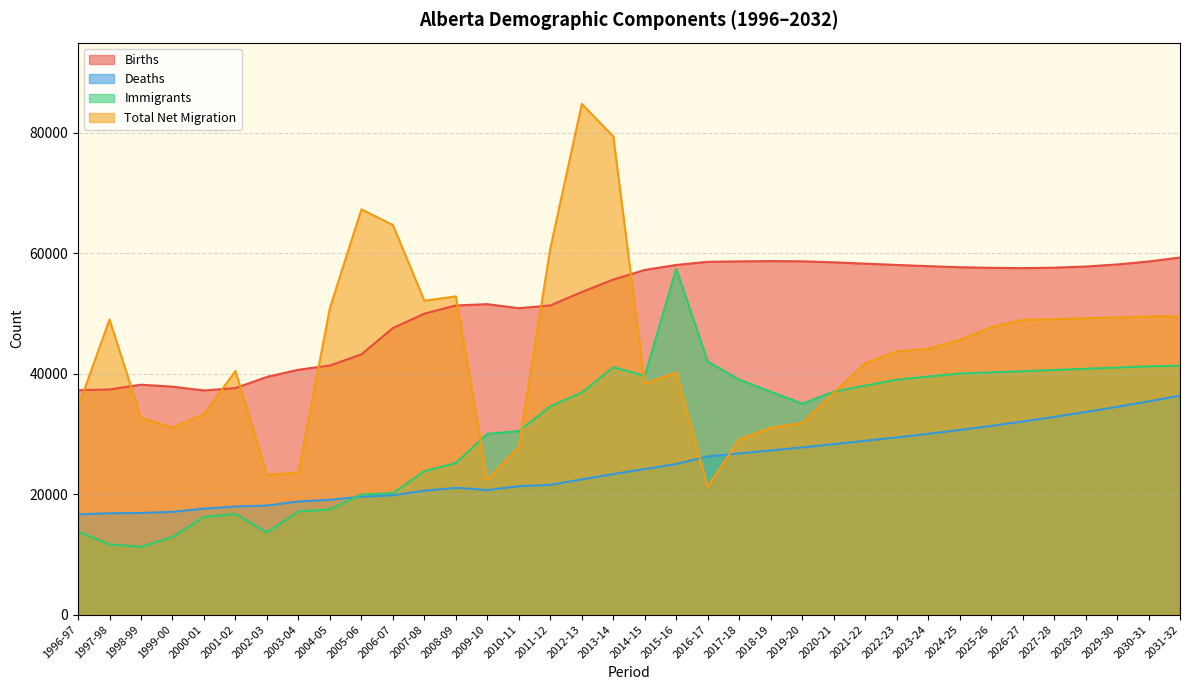

True or false: Total Net Migration and Deaths intersect in this chart.

True